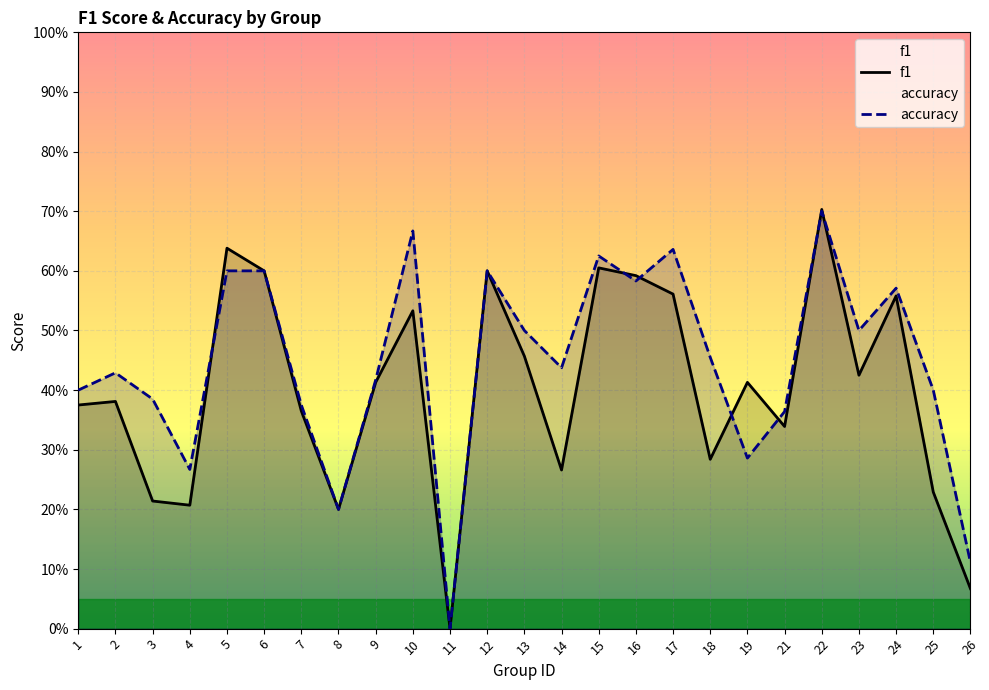

How many accuracy values are between 0 and 1?

25